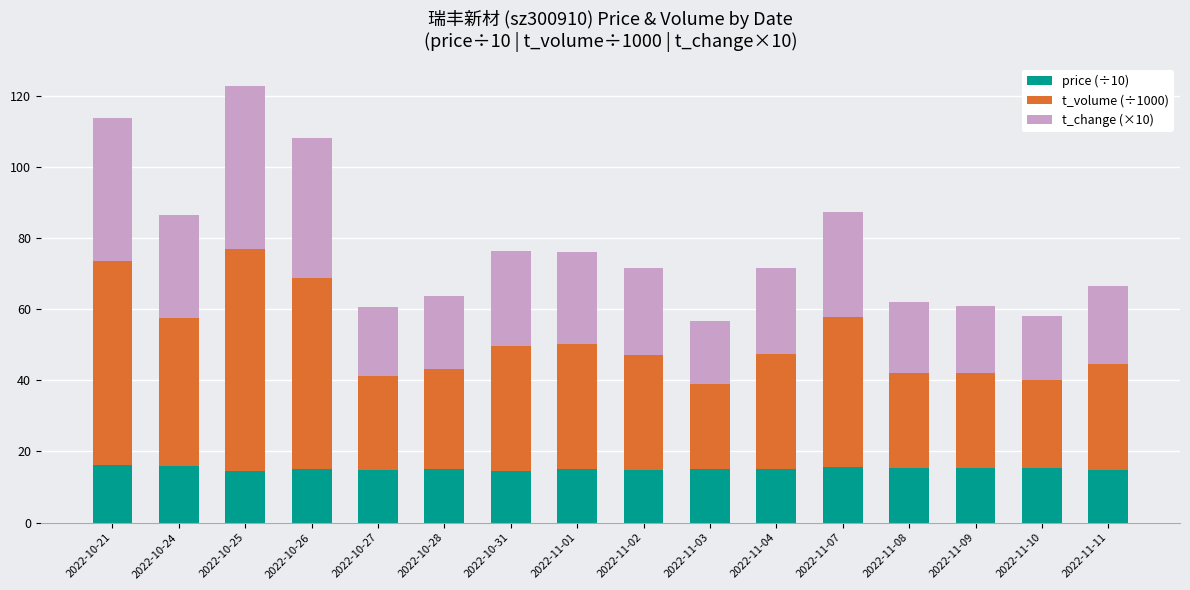

At which category is the sum across all series the highest?

2022-10-25